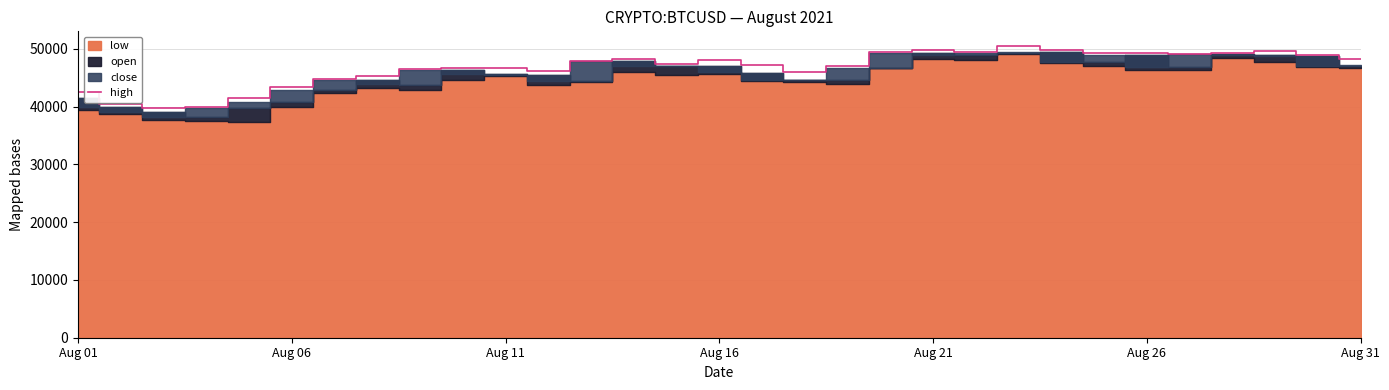

What is the maximum value for high?

50519.0